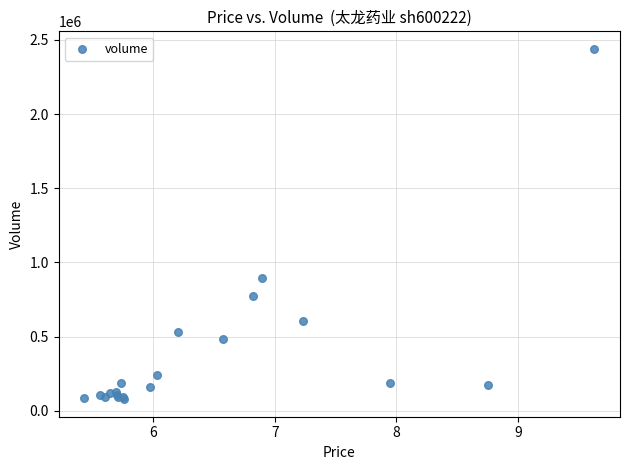

What Y value in the scatter plot is closest to 1258687?

896798